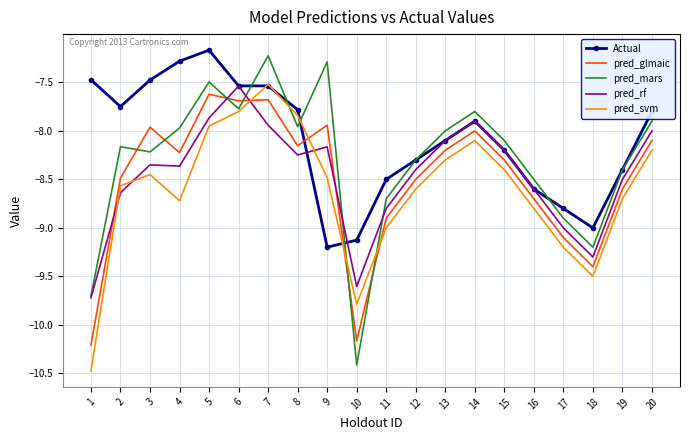

Which series has the largest range (max minus min)?

pred_mars